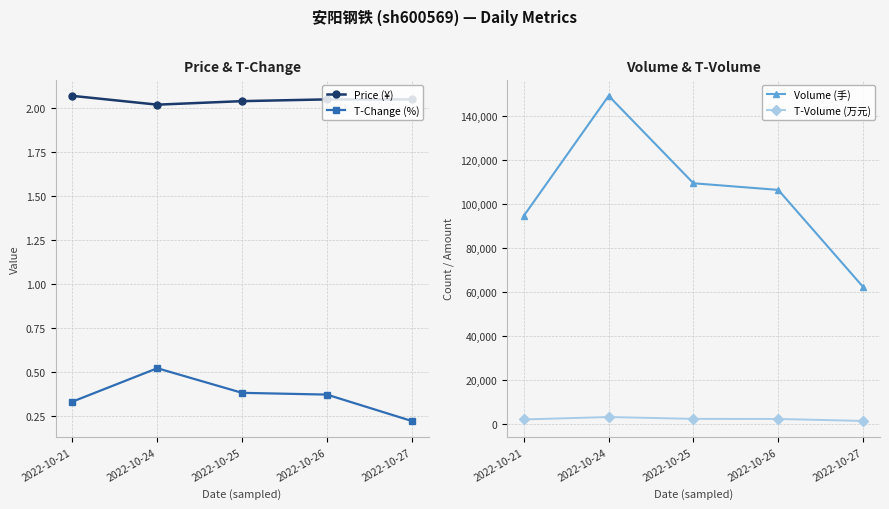

What is the sum of the Price (¥) values at 2022-10-21 and 2022-10-26?

4.1